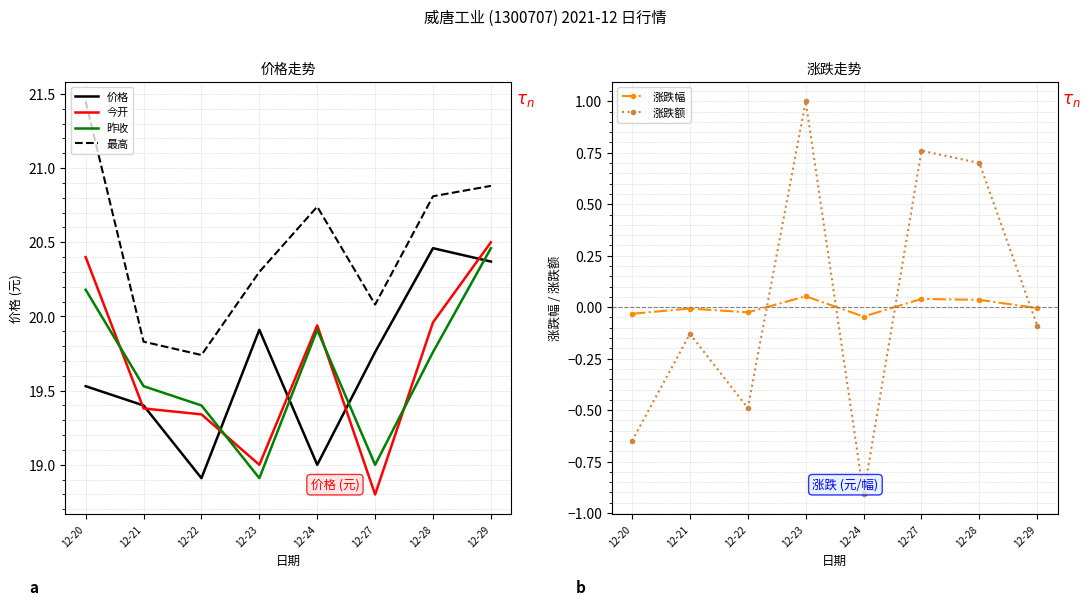

Which category has the highest value in the 涨跌幅 series?

12-23